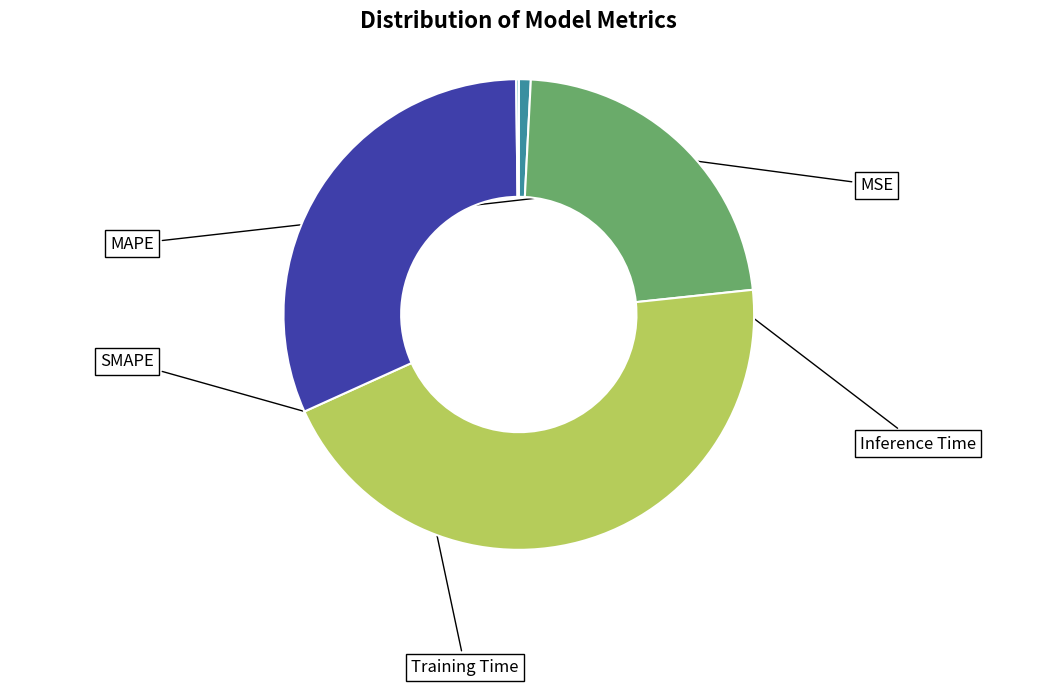

Is there any slice that represents more than half of the pie?

No